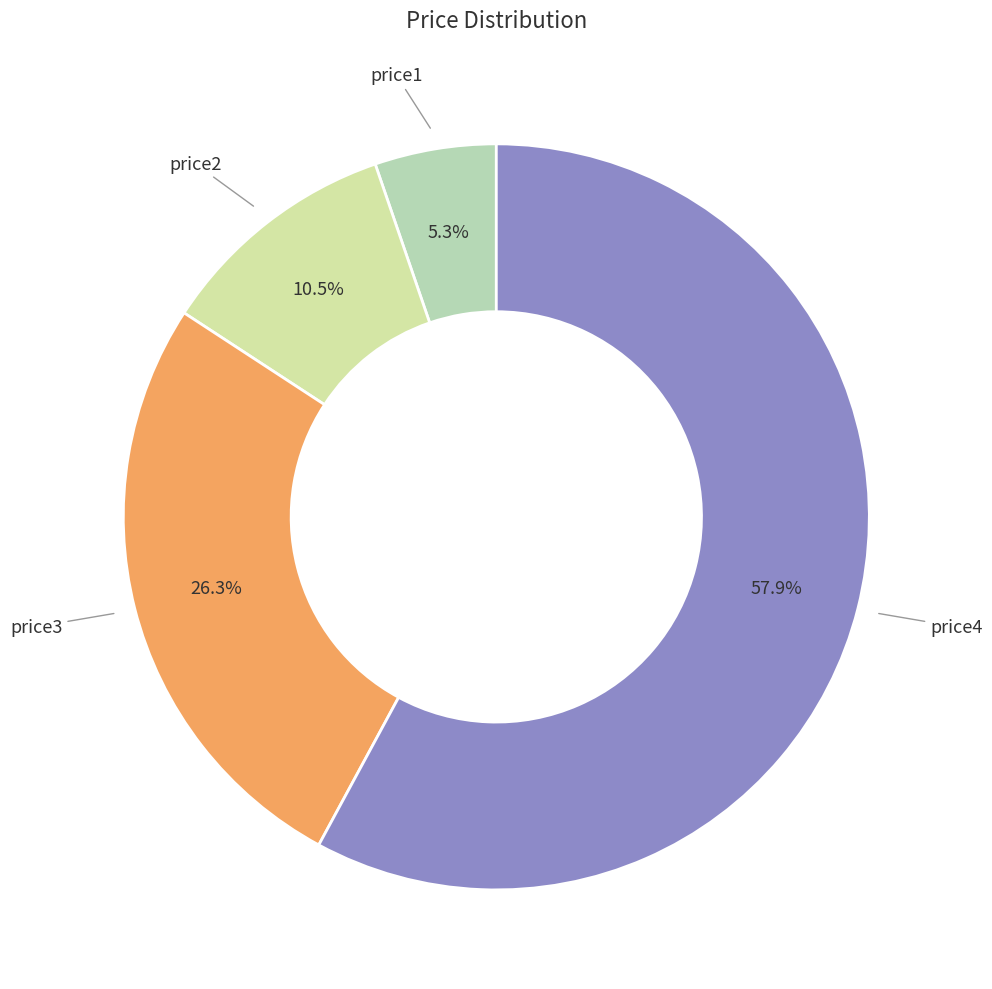

Is there a majority slice in this chart?

Yes